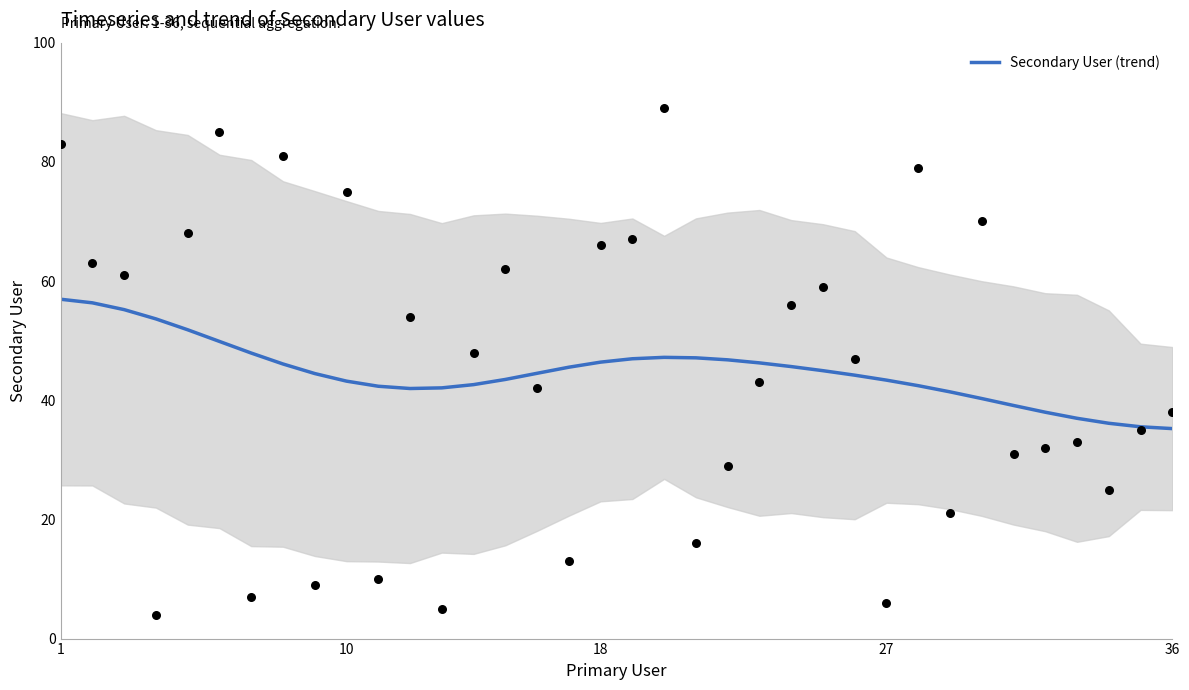

Is it true that Secondary User (trend) equals 43.2 at 10?

True